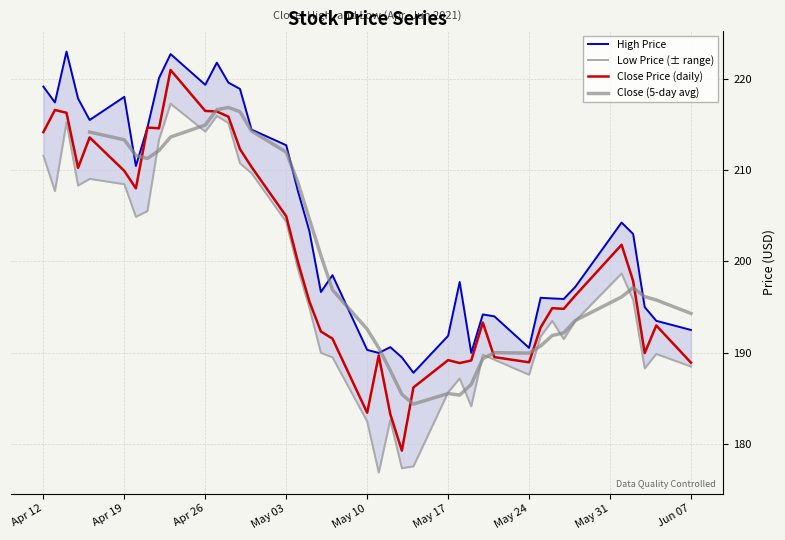

What is the minimum value for Close Price (daily)?

179.3